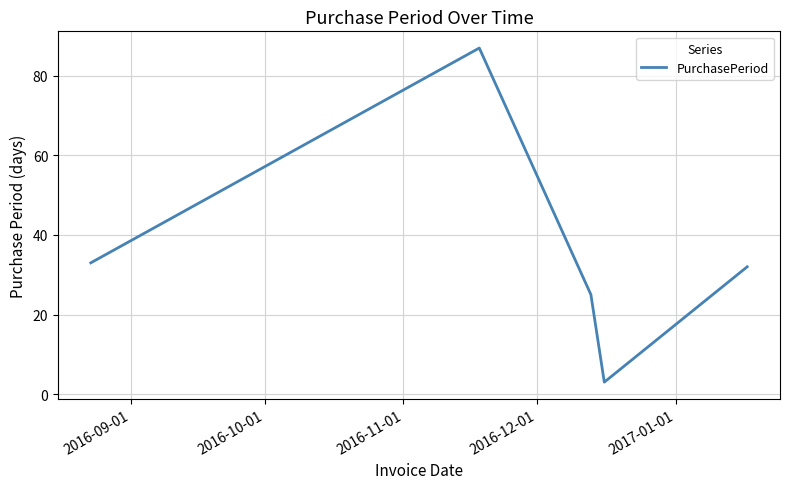

What is the maximum value shown in the chart?

87